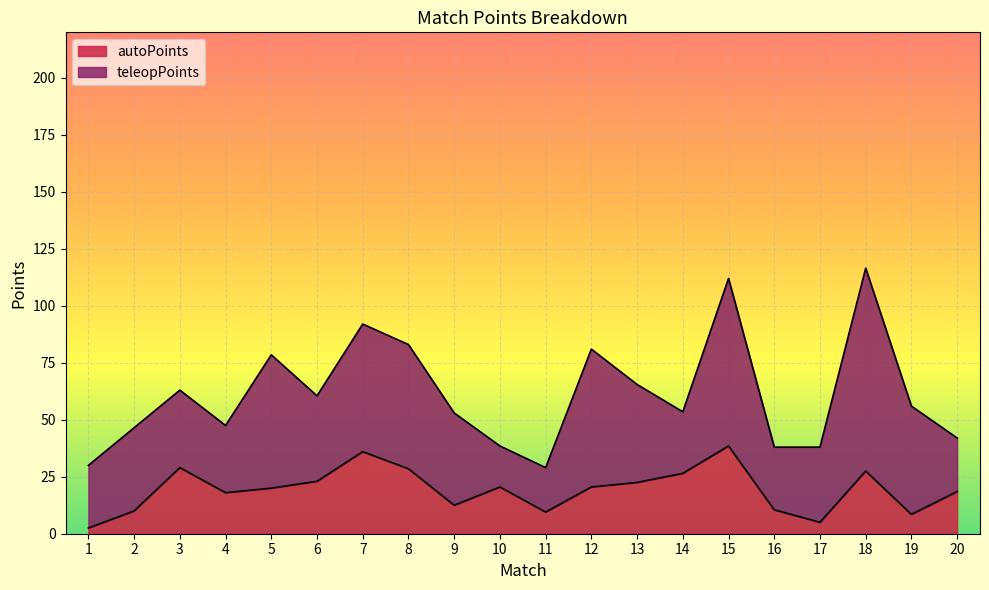

What is the total value across all series at 16?

38.0